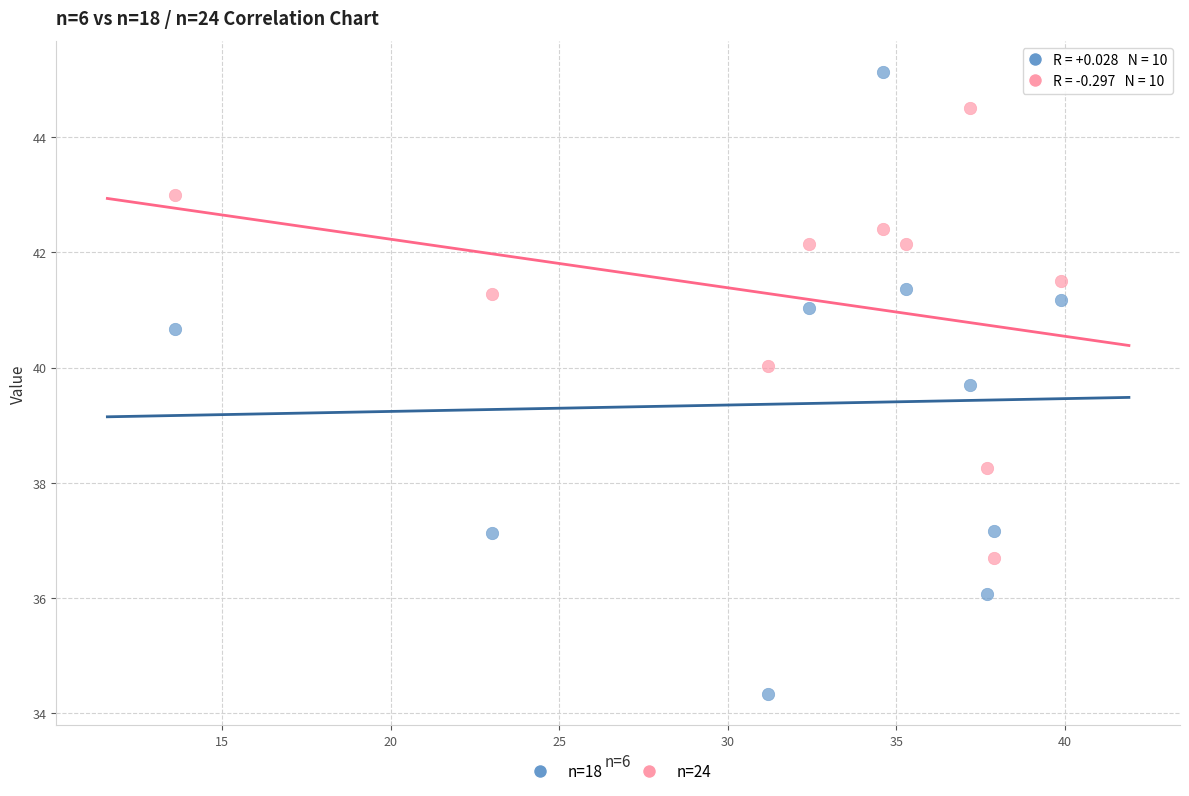

Which series contains the lowest Y value?

n=18